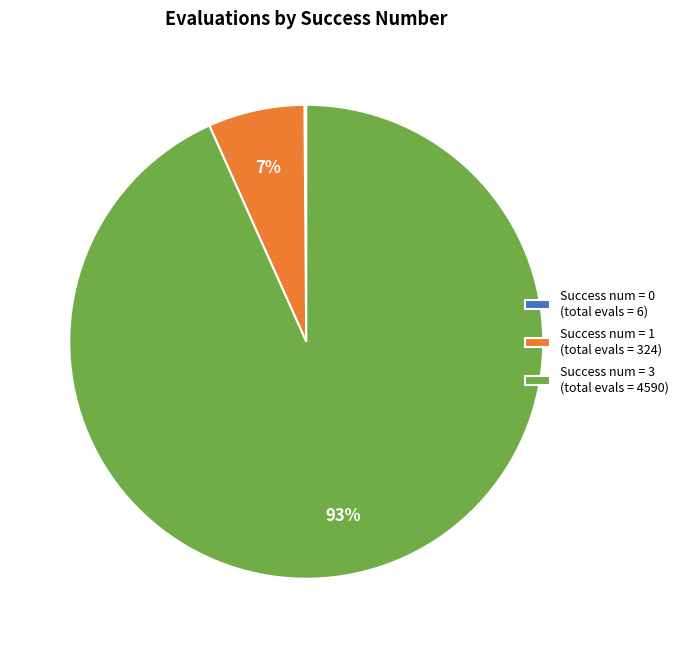

Is the sum of Success num = 3 (total evals = 4590) and Success num = 1 (total evals = 324) greater than half?

Yes